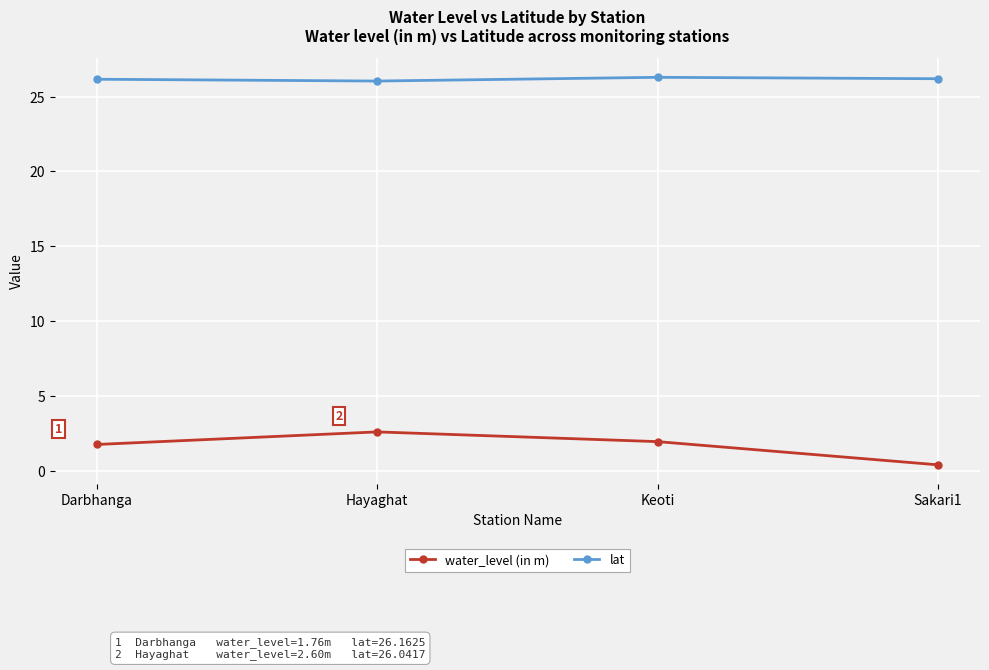

What is the label of the 4th point from the right?

Darbhanga